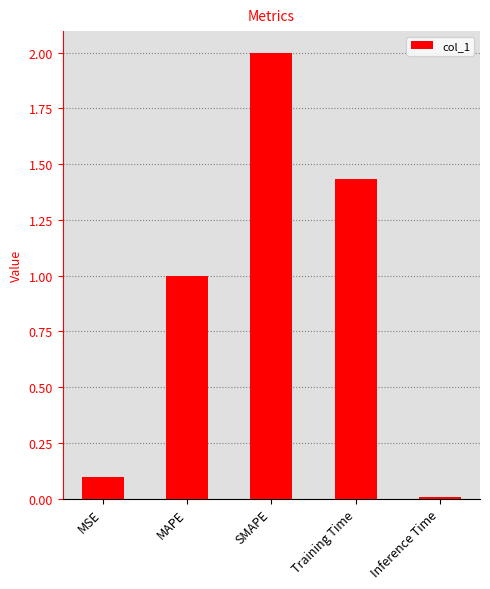

List the labels in order of value, largest first.

SMAPE, Training Time, MAPE, MSE, Inference Time